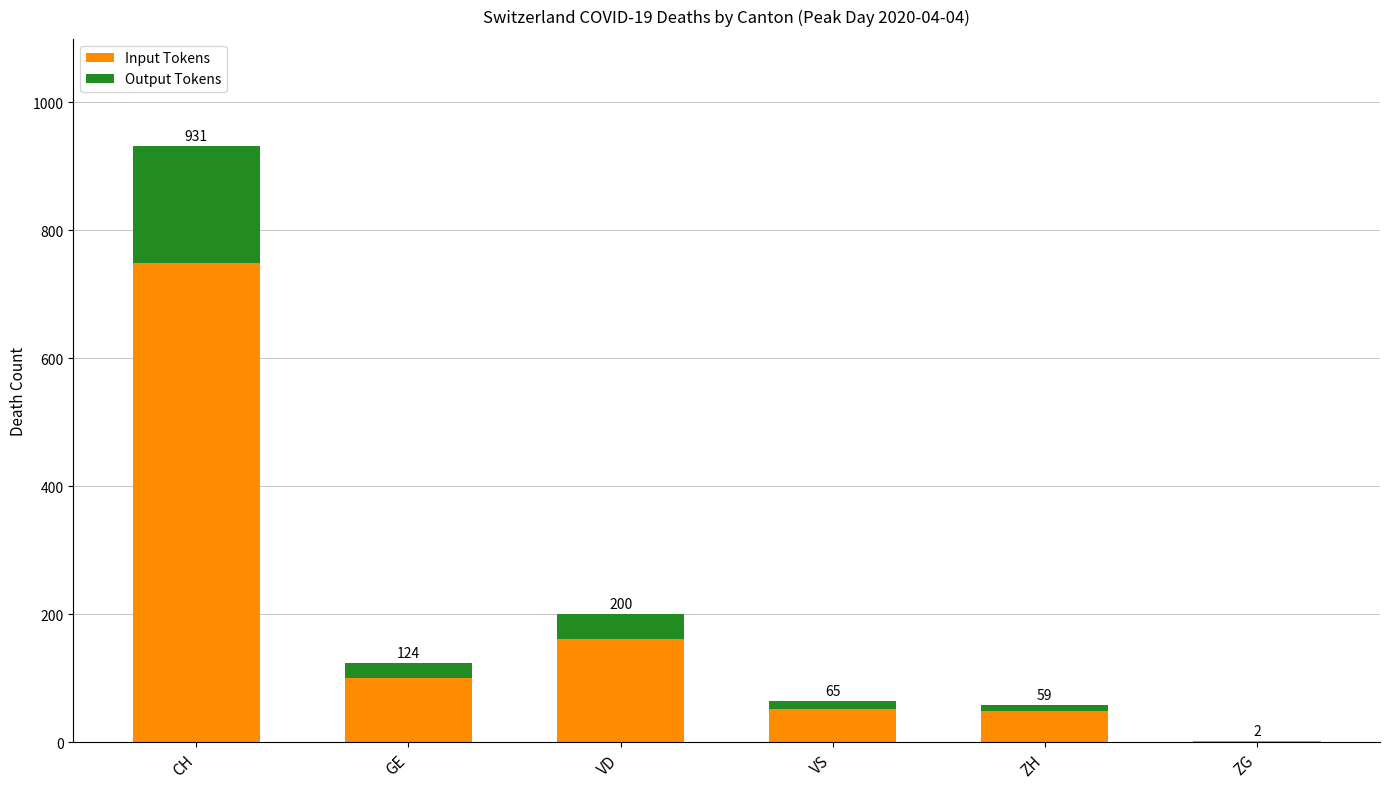

At CH, list the series in order from largest to smallest.

Input Tokens, Output Tokens